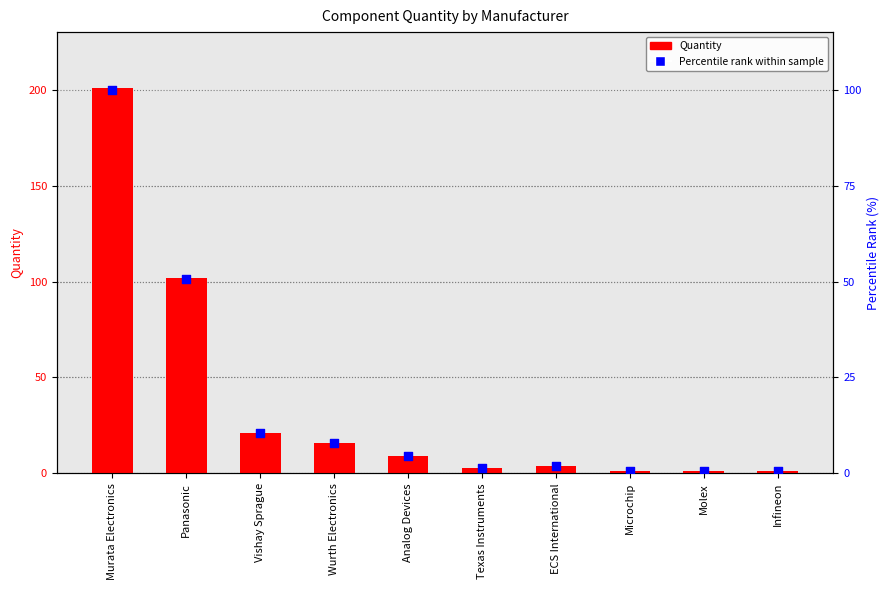

Which series has the largest total across all categories?

Quantity